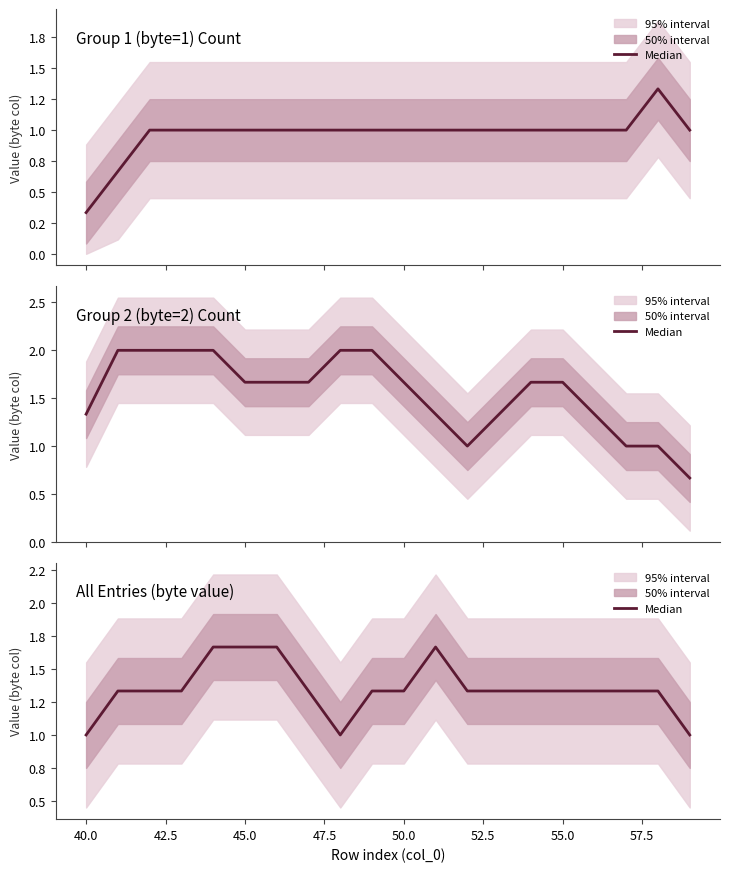

What is the value of the 20th point from the left?

1.0